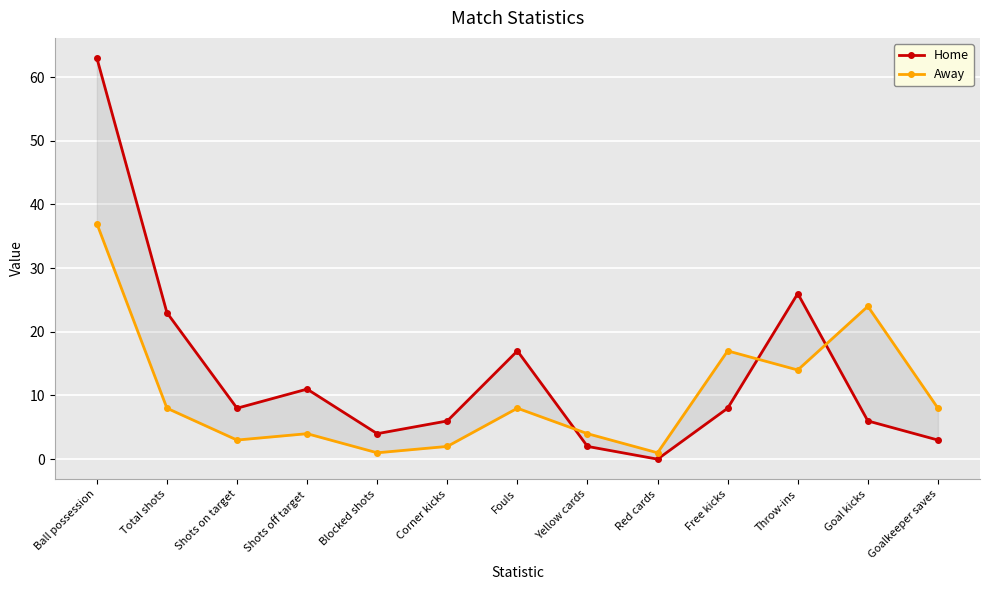

What is the difference between the highest and lowest values at Total shots?

15